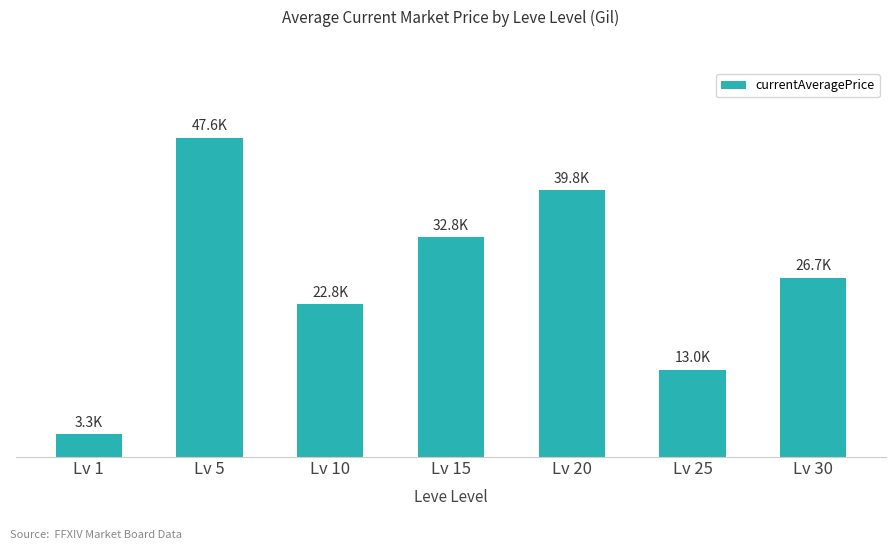

Does the chart contain any negative values?

No